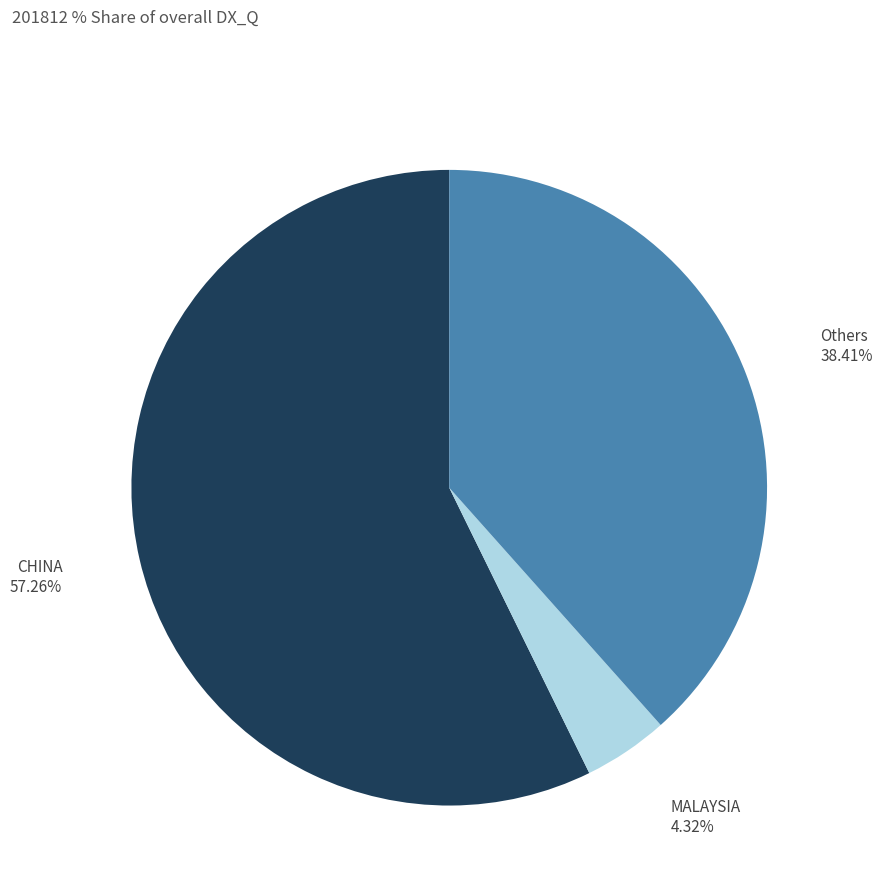

Rank the categories by value from highest to lowest.

CHINA, Others, MALAYSIA